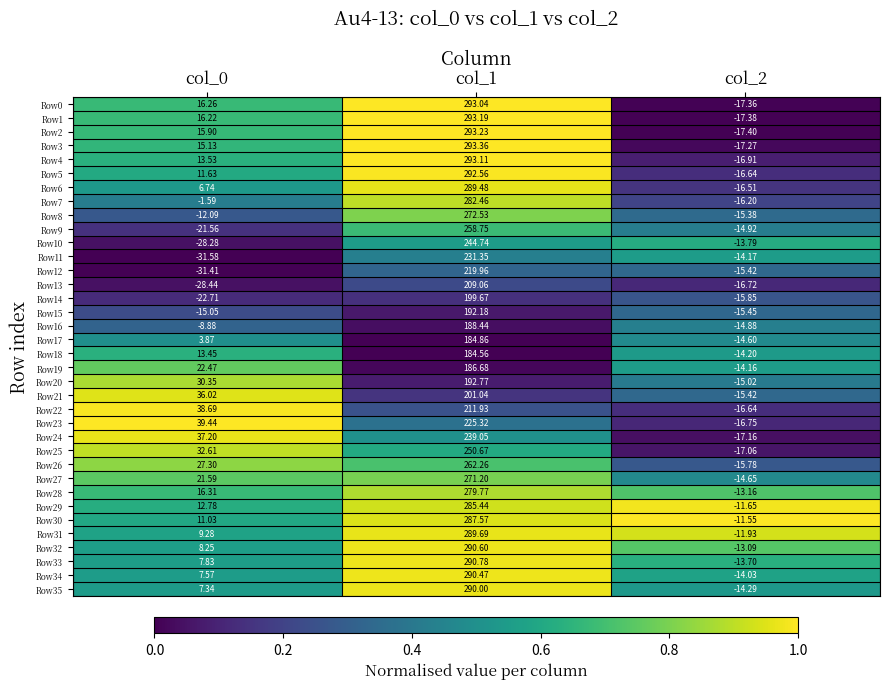

How many values in Row20 are below zero?

1